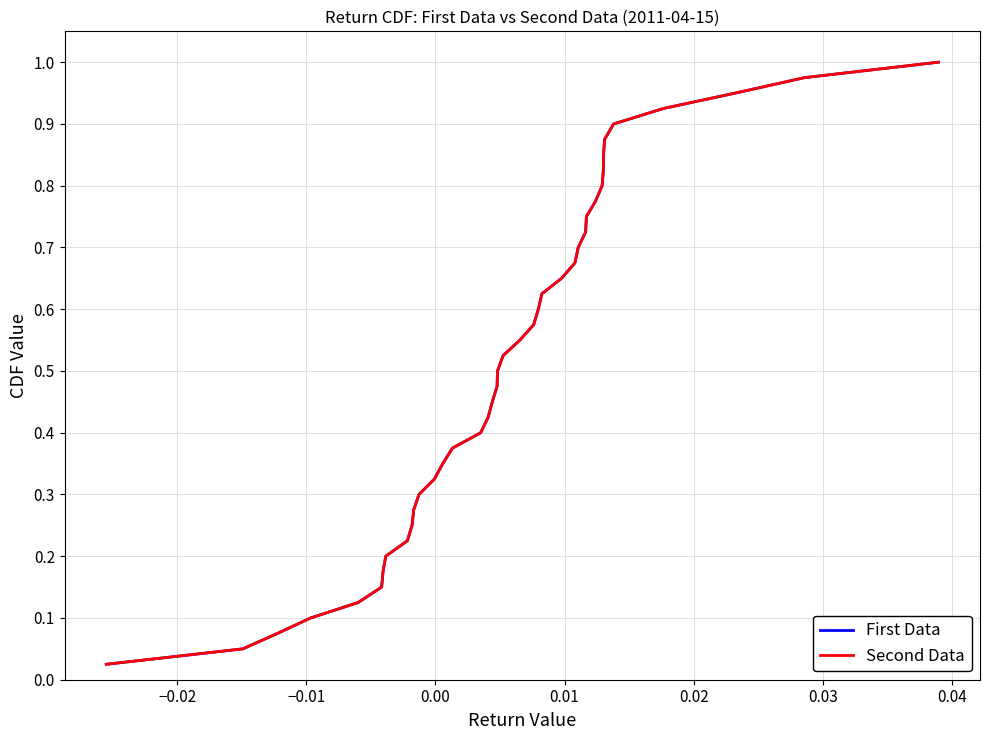

Is this an area chart (filled region under the line)?

No